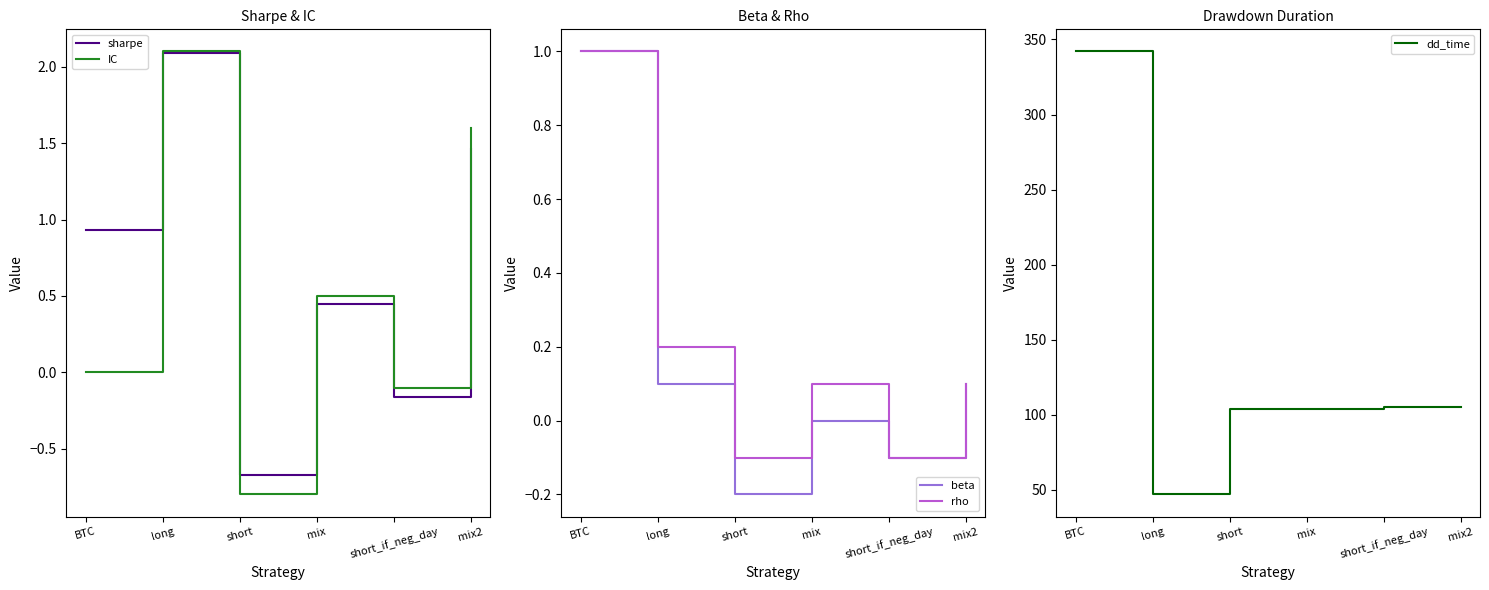

Reading right to left, extract all data points from this chart.

sharpe: mix2=1.5	short_if_neg_day=-0.2	mix=0.5	short=-0.7	long=2.1	BTC=0.9
IC: mix2=1.6	short_if_neg_day=-0.1	mix=0.5	short=-0.8	long=2.1	BTC=0.0
beta: mix2=0.1	short_if_neg_day=-0.1	mix=0.0	short=-0.2	long=0.1	BTC=1.0
rho: mix2=0.1	short_if_neg_day=-0.1	mix=0.1	short=-0.1	long=0.2	BTC=1.0
dd_time: mix2=105.0	short_if_neg_day=105.0	mix=104.0	short=104.0	long=47.0	BTC=342.0